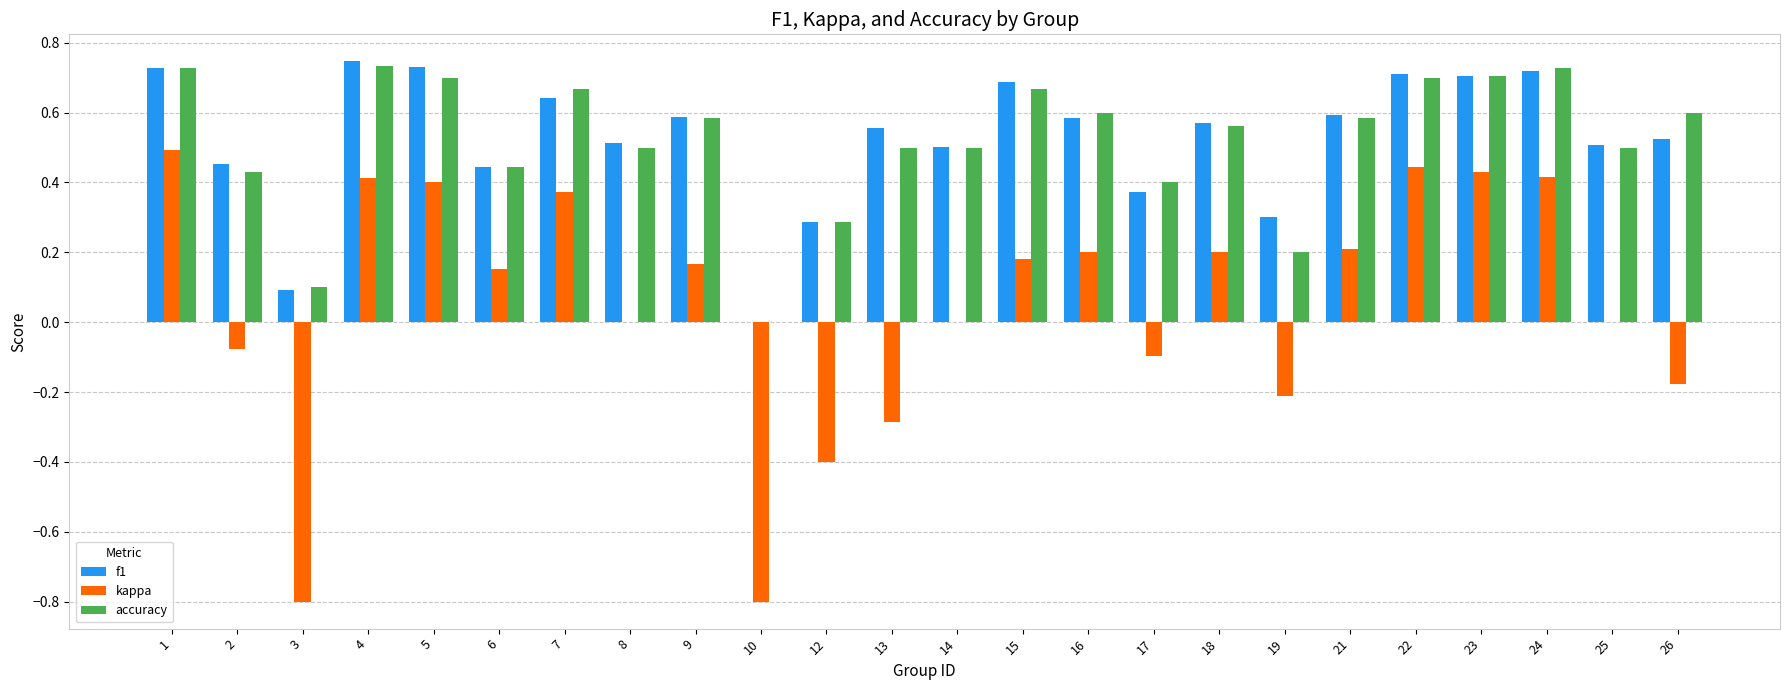

What is the sum of the f1 values at 16 and 2?

1.0